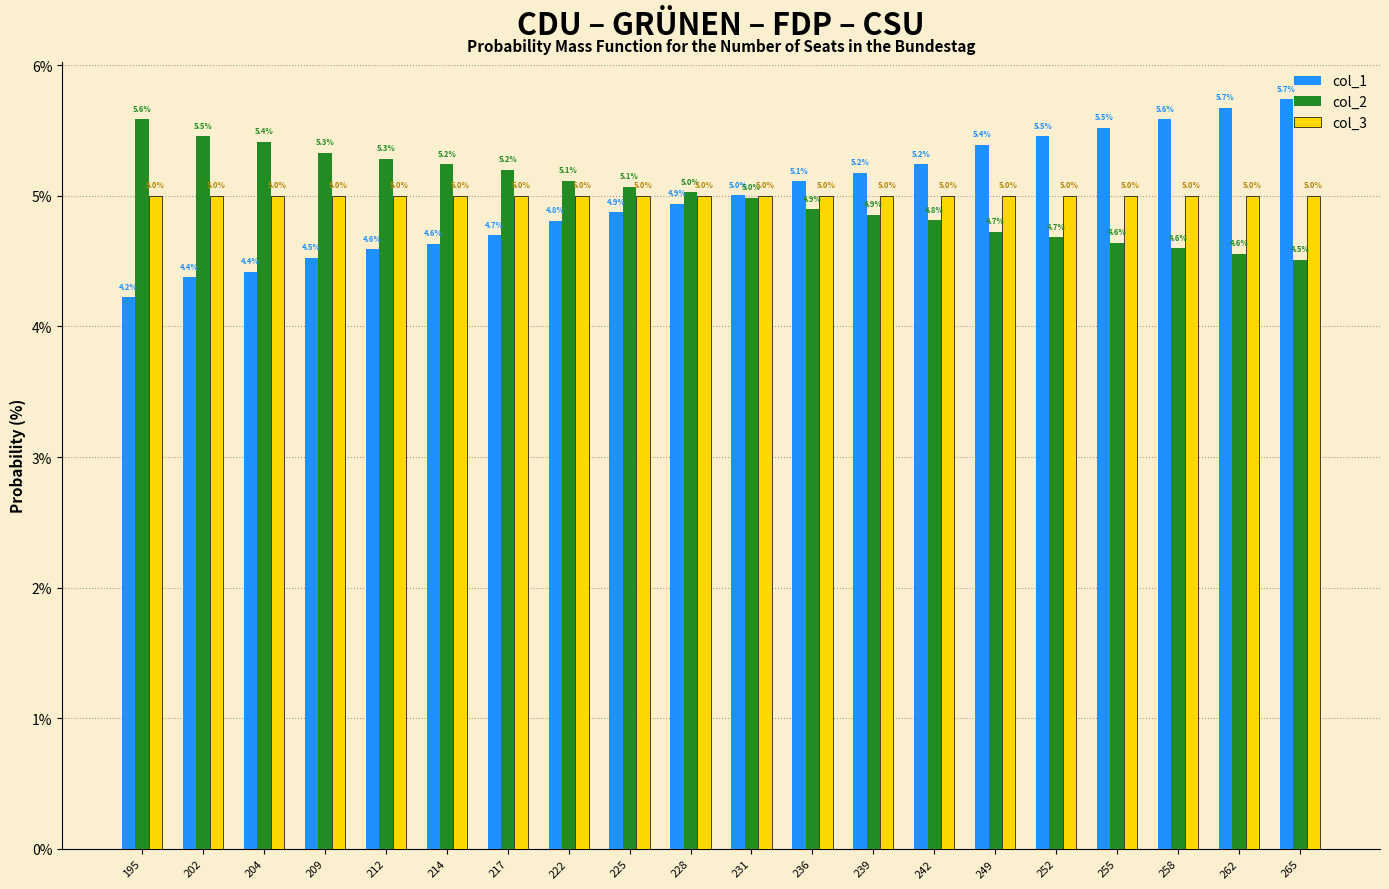

What are all the series names shown in the legend?

col_1, col_2, col_3